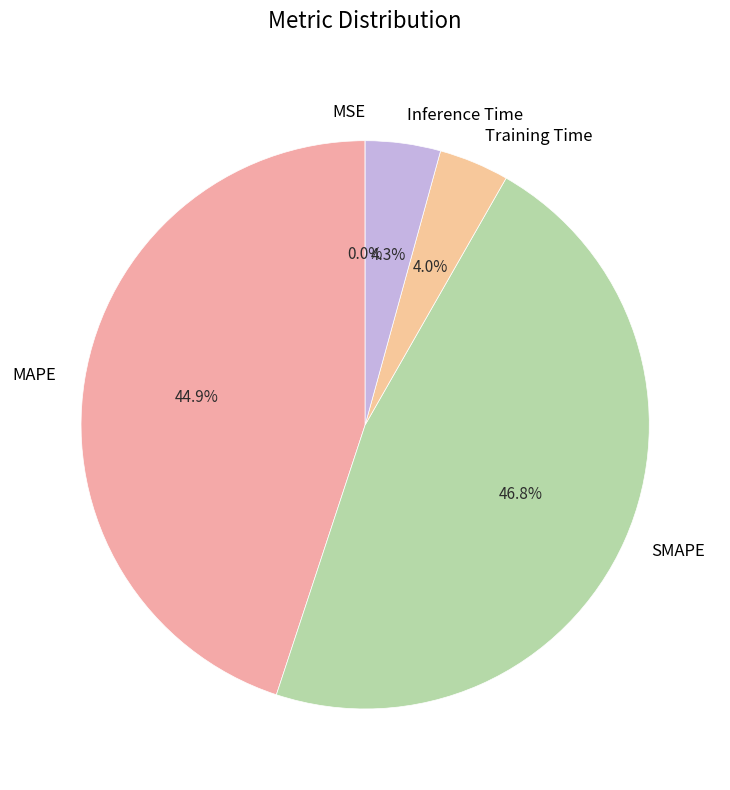

Is it true that MAPE is 45% of the pie?

True